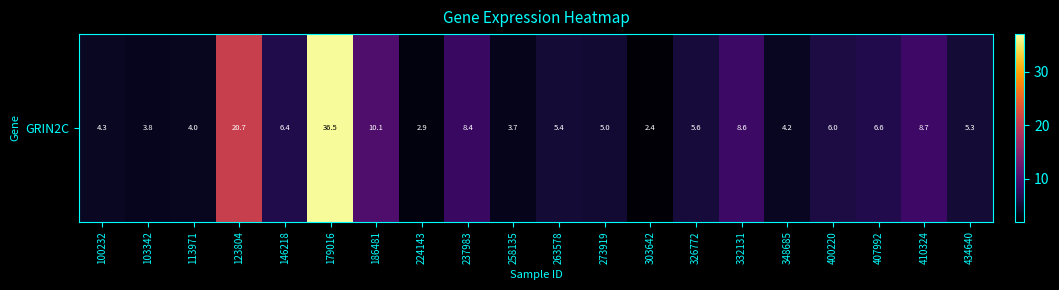

Reading left to right, what are all the values shown in this chart?

100232=4.3	103342=3.8	113971=4.0	123804=20.7	146218=6.4	179016=36.5	186481=10.1	224143=2.9	237983=8.4	258135=3.7	263578=5.4	273919=5.0	303642=2.4	326772=5.6	332131=8.6	348685=4.2	400220=6.0	407992=6.6	410324=8.7	434640=5.3